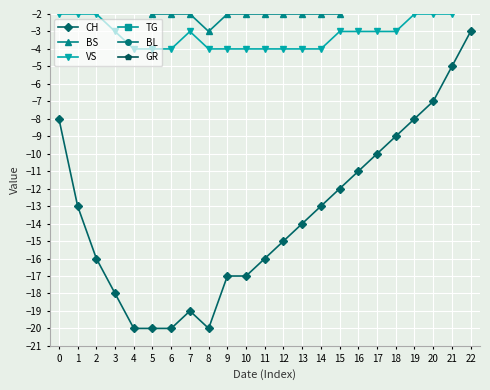

How many lines are shown in the chart?

6